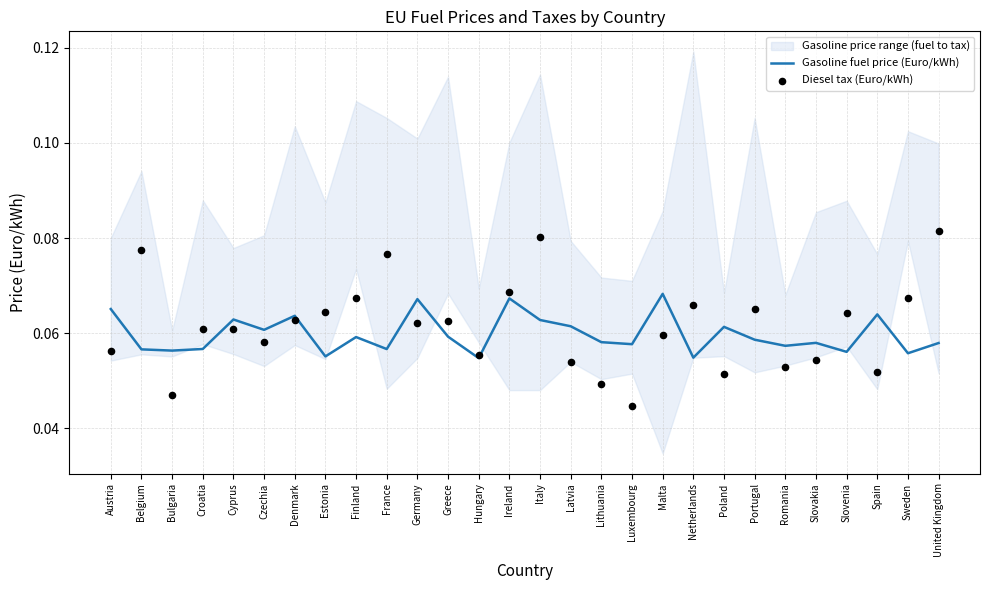

What is the total value across all series at Czechia?

0.1